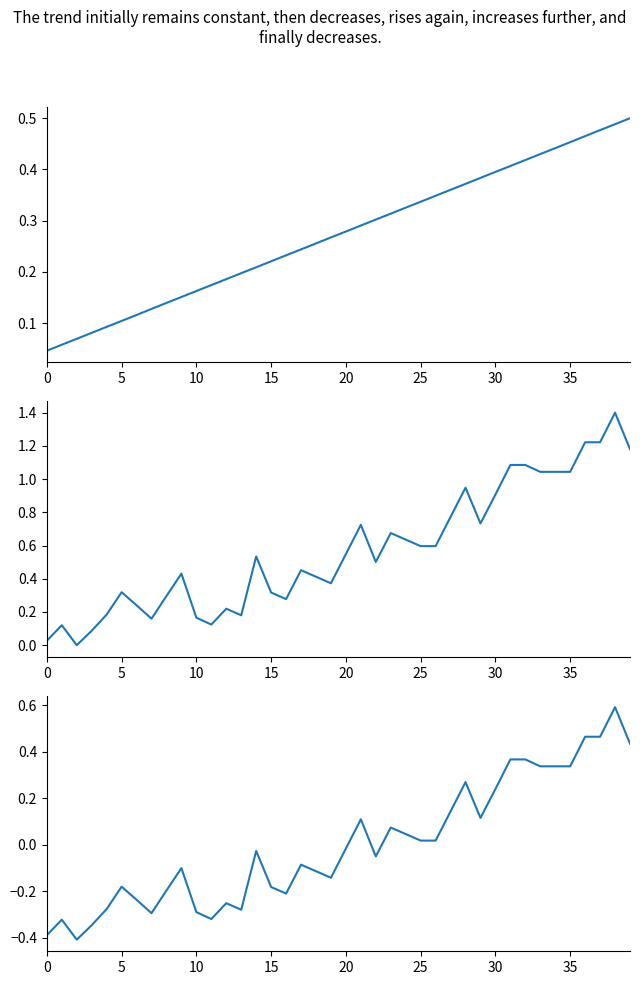

Does the chart have visible grid lines?

No